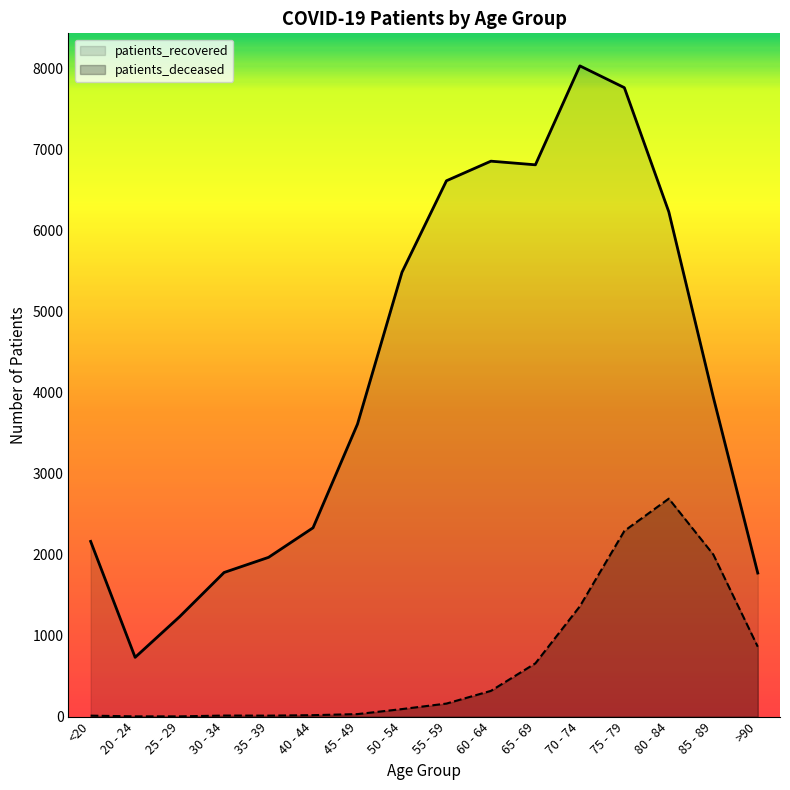

What is the average value of the patients_deceased series?

658